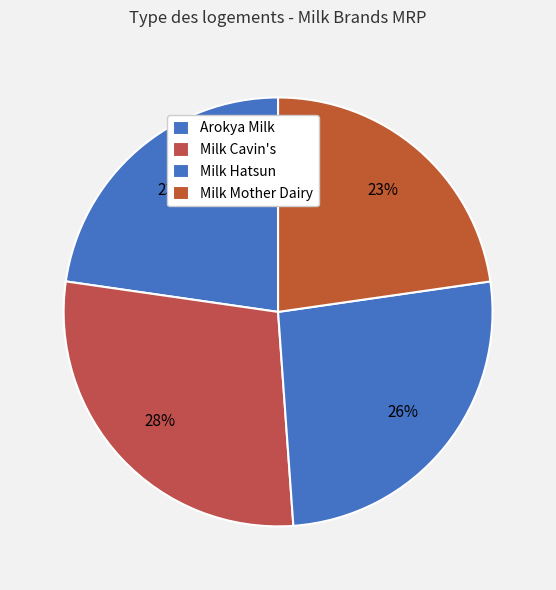

Does Arokya Milk account for over 50% of the chart?

No